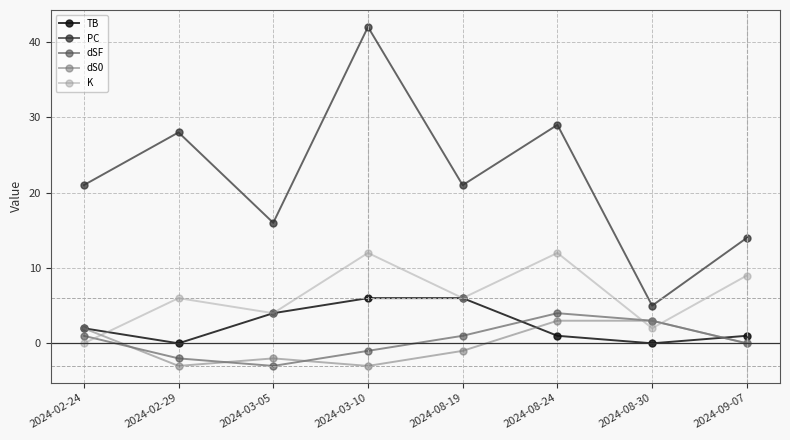

True or false: K and PC intersect in this chart.

False